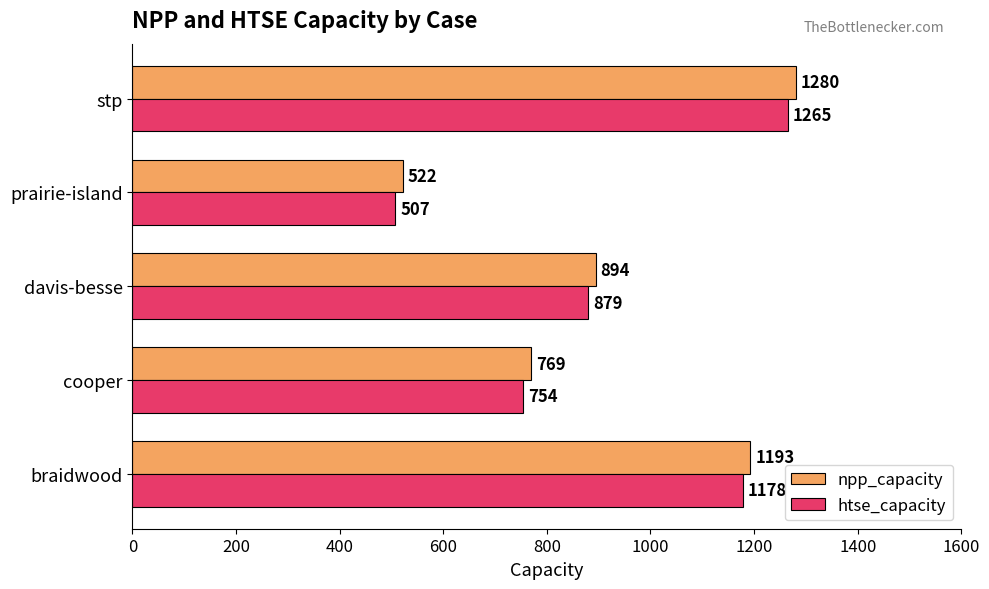

What is the difference between the highest and lowest values at prairie-island?

15